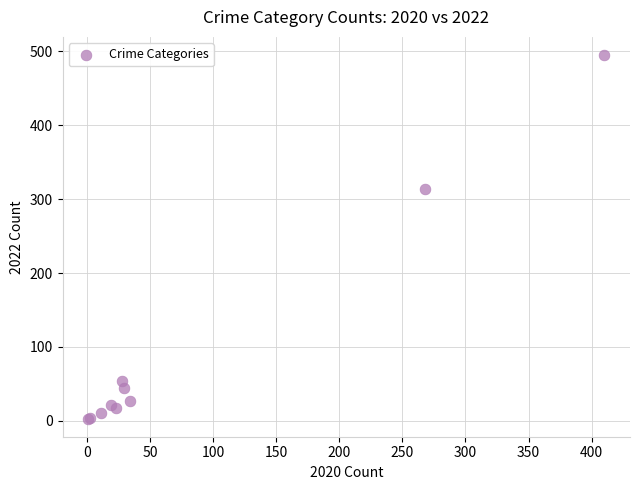

What Y value in the scatter plot is closest to 249?

314